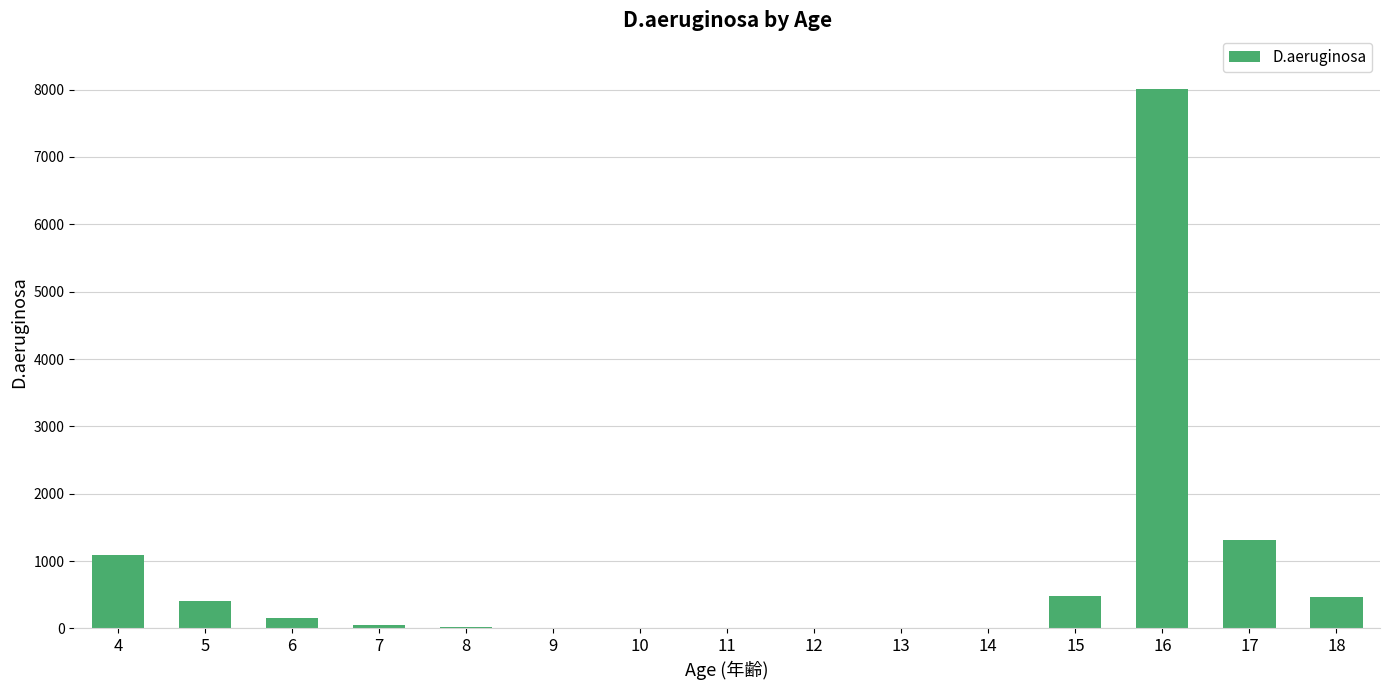

The value at 17 is 1311.9. True or false?

True